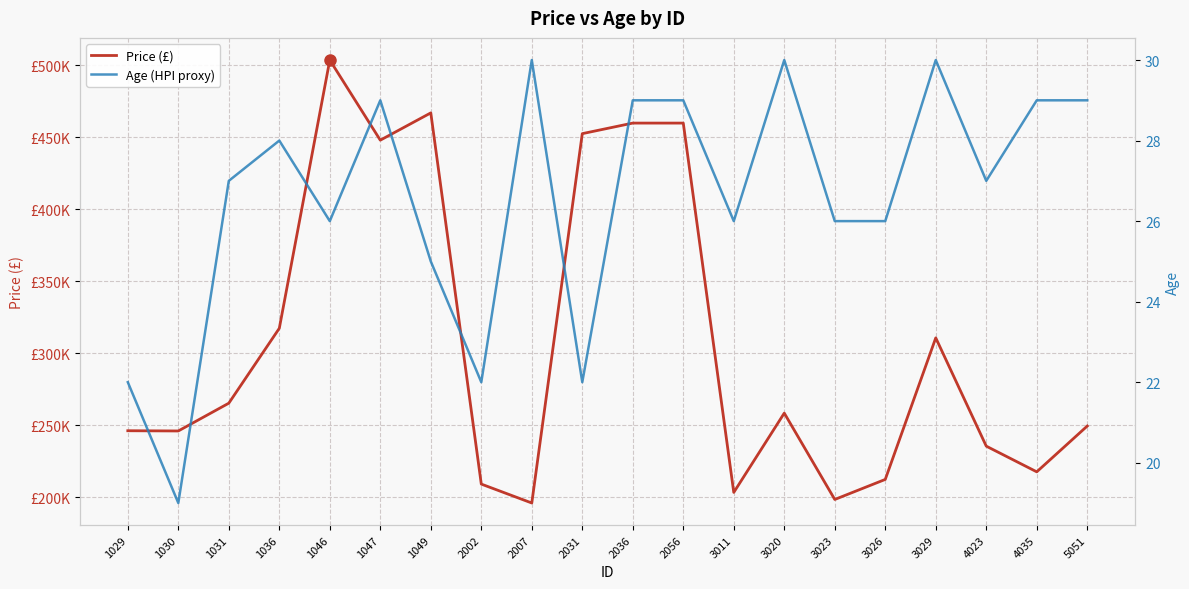

True or false: Age (HPI proxy) and Price (£) cross at least once.

False